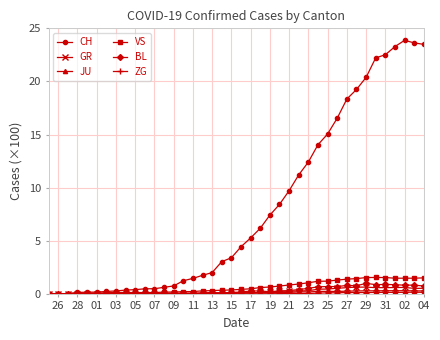

At how many categories does at least one series exceed 7?

17